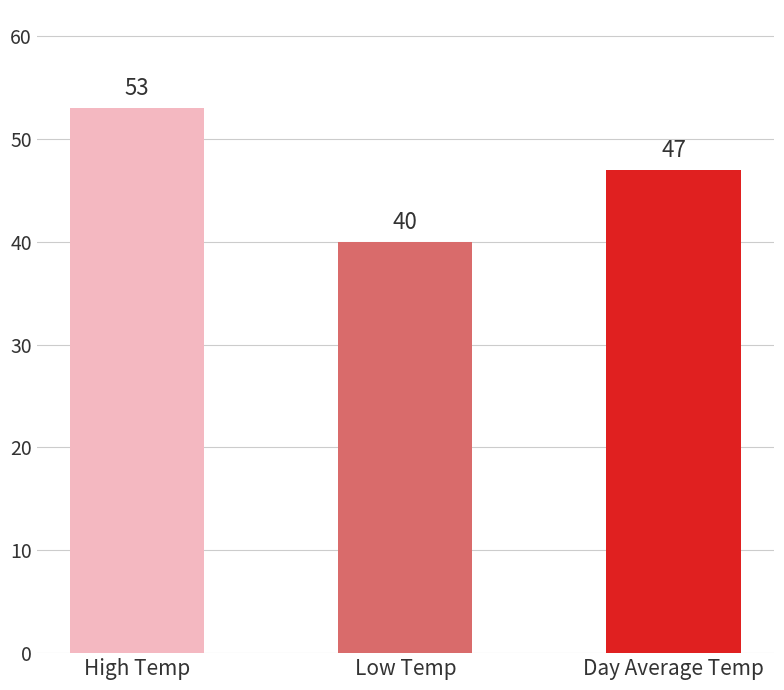

The value at Low Temp is 40. True or false?

True